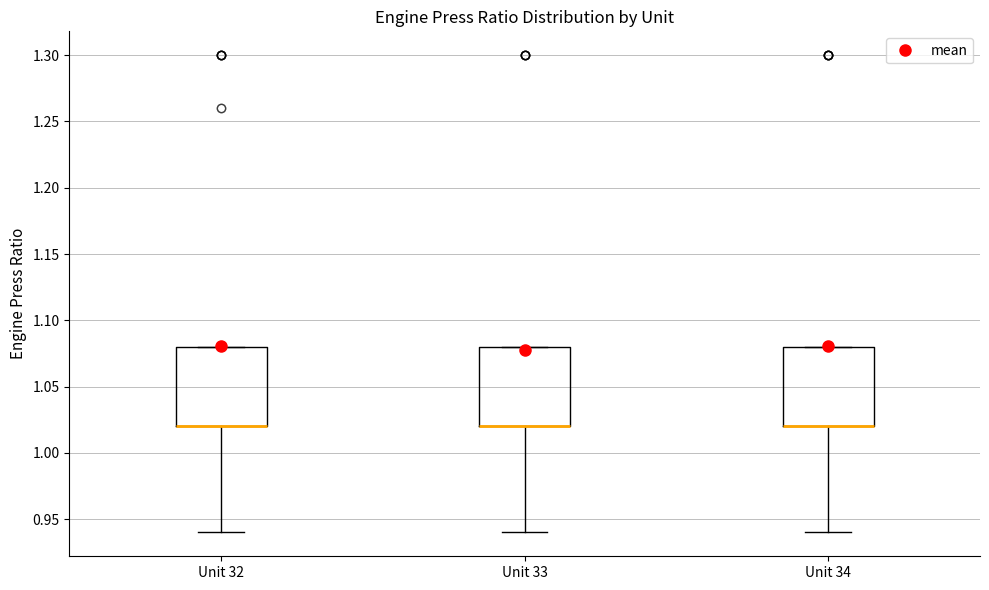

Reading left to right, transcribe this box plot: for each box, give where its median line is, the range the box spans, and where its two whiskers end, as read against the y-axis. The values are not printed on the chart, so give them approximately, as read against the axis.

Unit 32: median 1.02 (drawn on the box's lower edge), box 1.02 to 1.08, whiskers 0.94 to 1.08
Unit 33: median 1.02 (drawn on the box's lower edge), box 1.02 to 1.08, whiskers 0.94 to 1.08
Unit 34: median 1.02 (drawn on the box's lower edge), box 1.02 to 1.08, whiskers 0.94 to 1.08